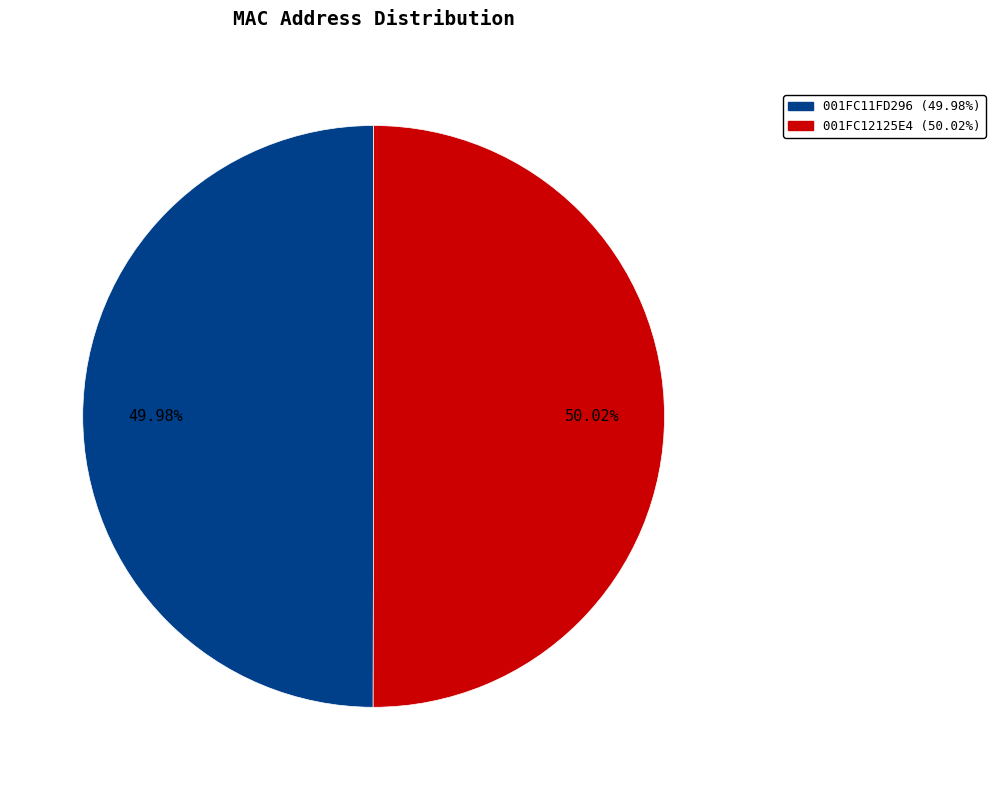

What percentage is NOT represented by 001FC11FD296?

50.0%